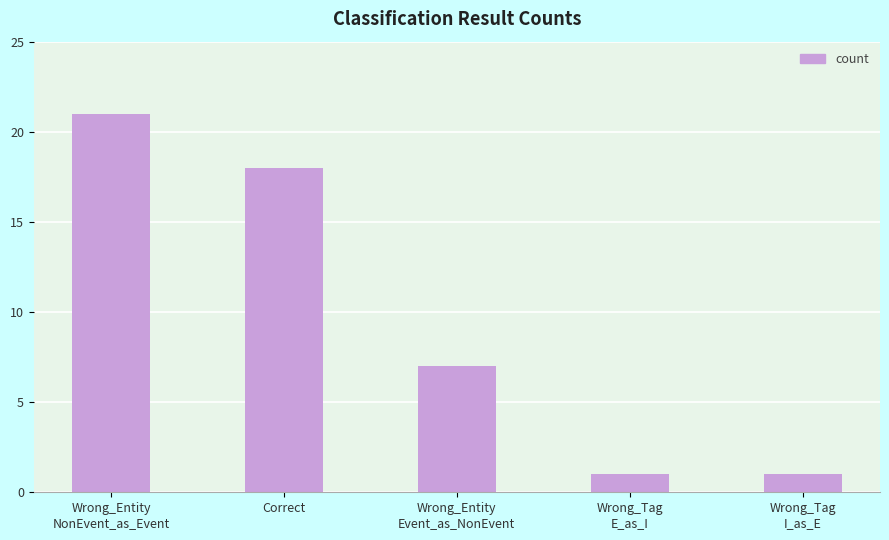

Reading left to right, what are all the values shown in this chart?

Wrong_Entity
NonEvent_as_Event=21	Correct=18	Wrong_Entity
Event_as_NonEvent=7	Wrong_Tag
E_as_I=1	Wrong_Tag
I_as_E=1